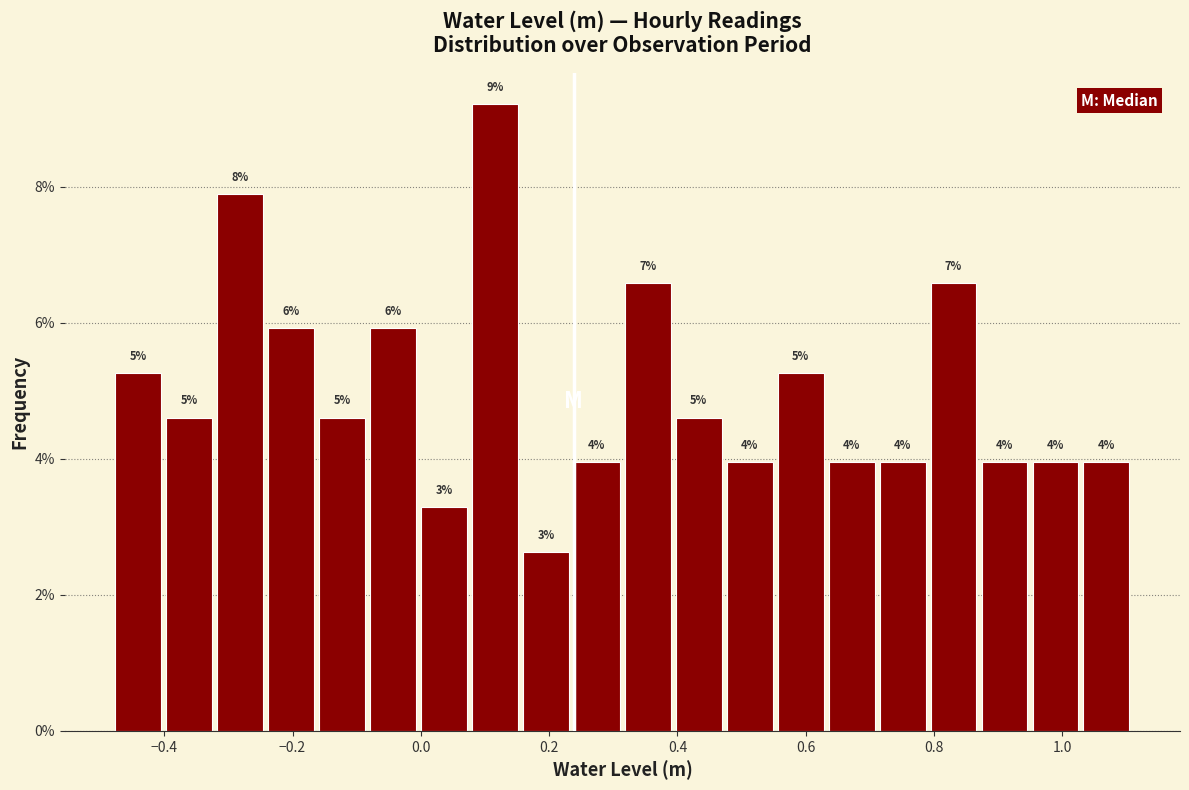

Around what value on the x-axis is the tallest bar? Give the approximate position of its centre, as read against the axis.

0.12